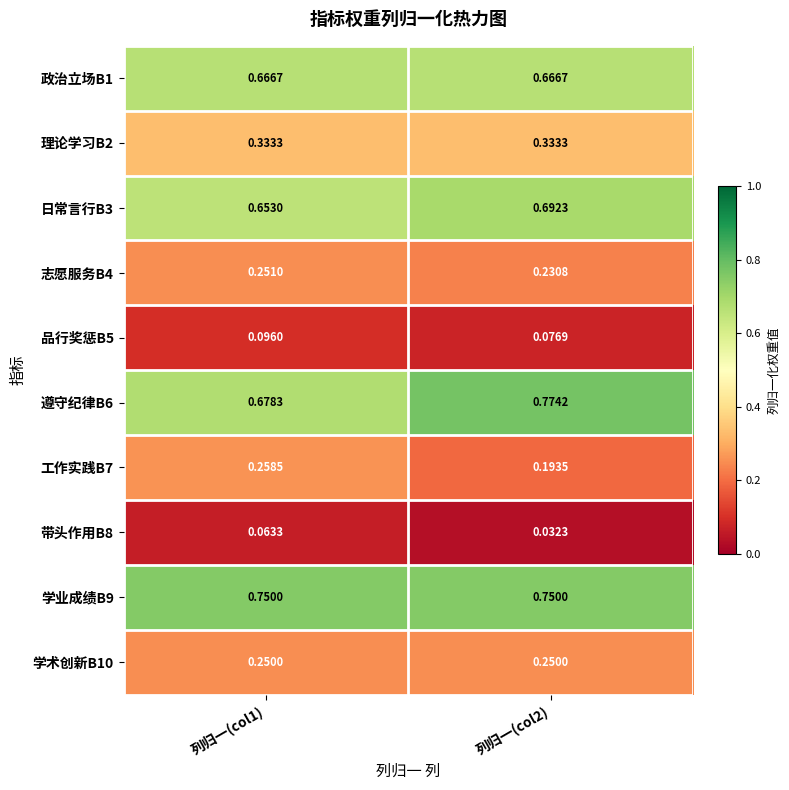

Which series changed the most between 列归一(col1) and 列归一(col2)?

遵守纪律B6